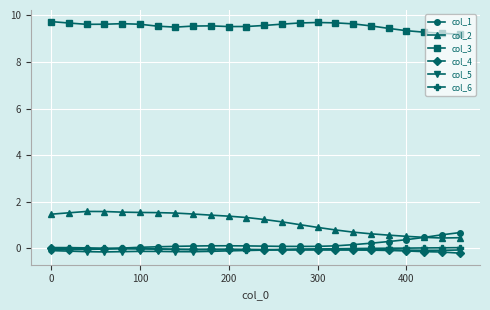

At how many categories does at least one series exceed 6?

24